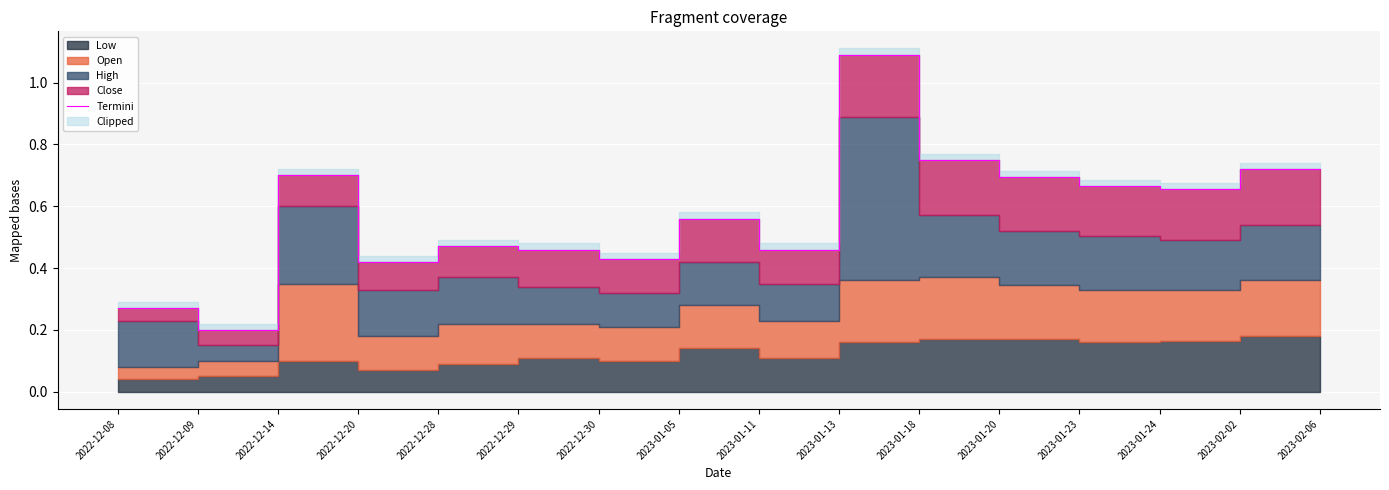

Is it true that the value at 2023-02-02 is 0.7?

True